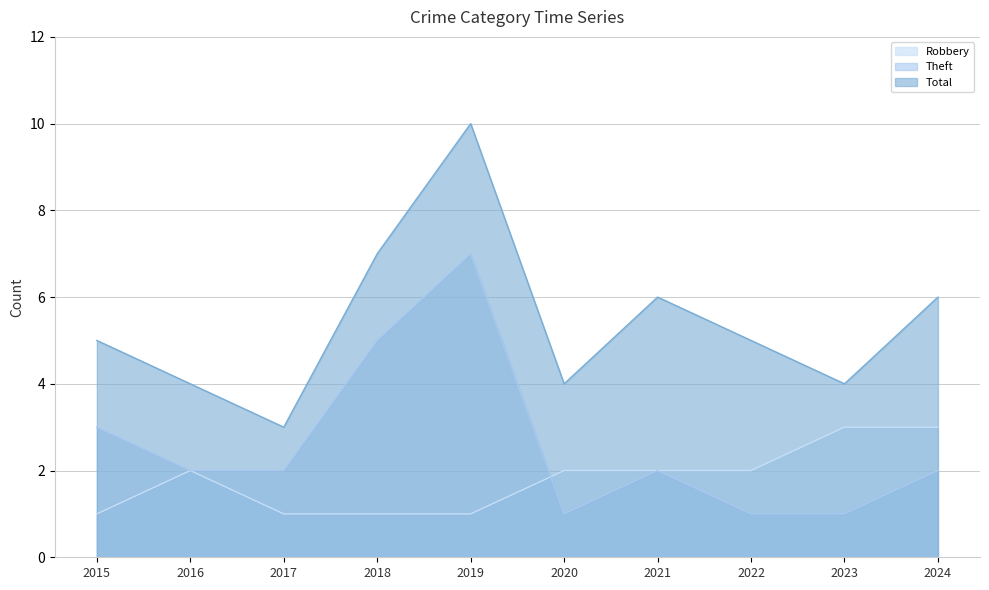

Reading left to right, what are all the values shown in this chart?

Robbery: 2015=1	2016=2	2017=1	2018=1	2019=1	2020=2	2021=2	2022=2	2023=3	2024=3
Theft: 2015=3	2016=2	2017=2	2018=5	2019=7	2020=1	2021=2	2022=1	2023=1	2024=2
Total: 2015=5	2016=4	2017=3	2018=7	2019=10	2020=4	2021=6	2022=5	2023=4	2024=6